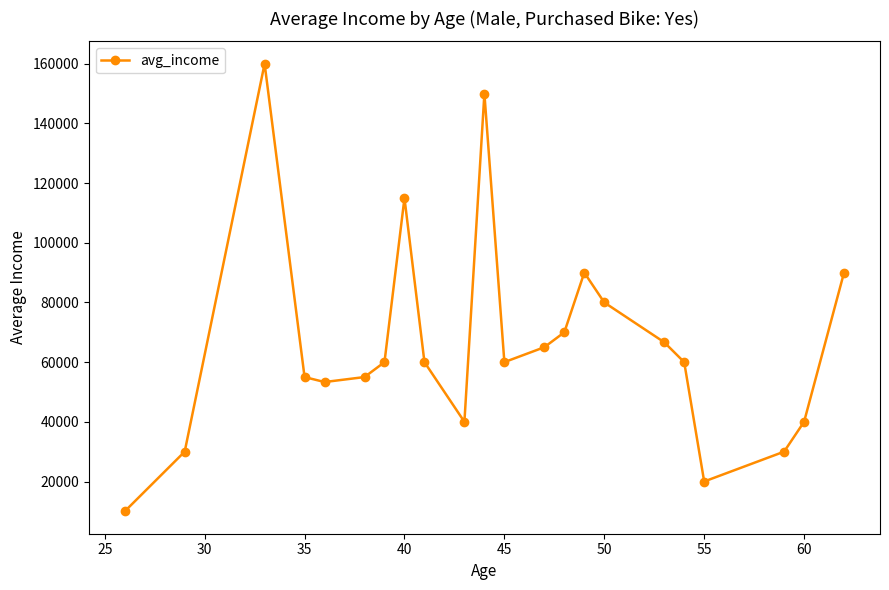

What is the value of the 15th point from the left?

90000.0